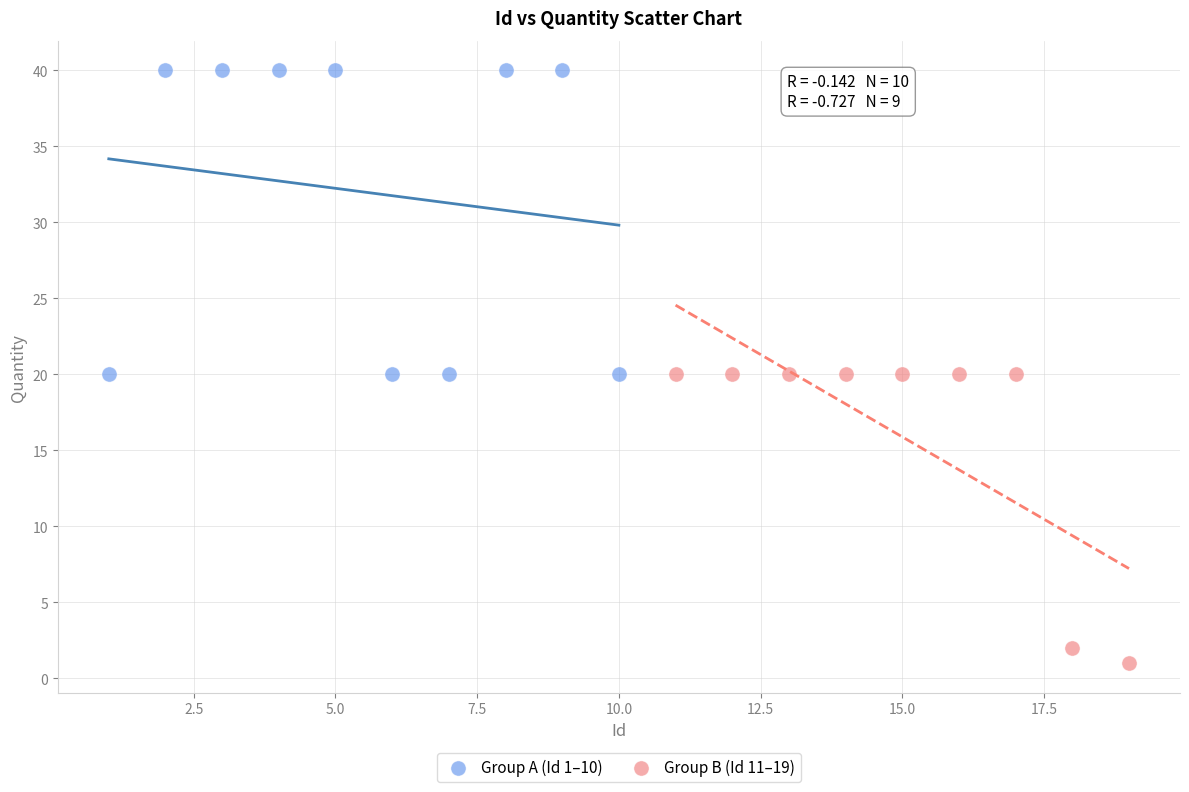

Which series contains the lowest Y value?

Group B (Id 11–19)